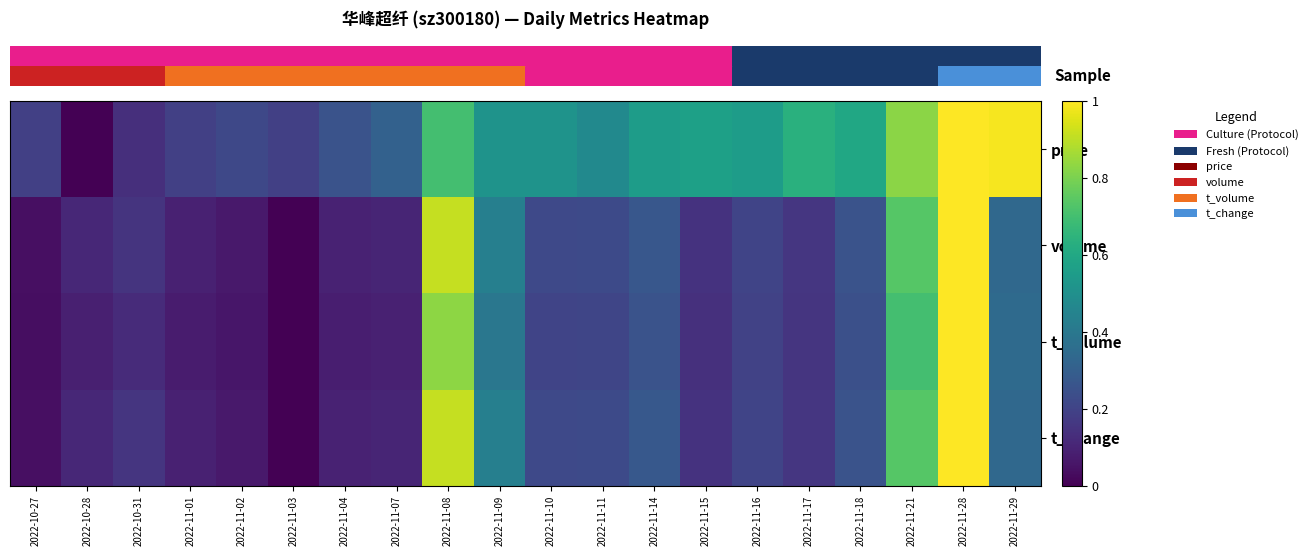

At how many categories does at least one series exceed 0?

20